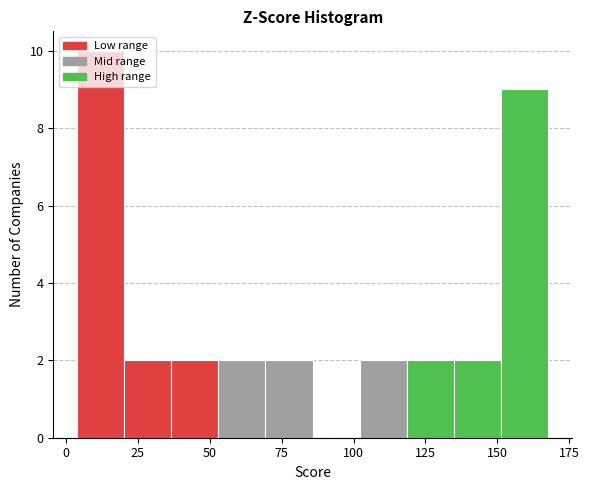

Around what value on the x-axis is the tallest bar? Give the approximate position of its centre, as read against the axis.

10